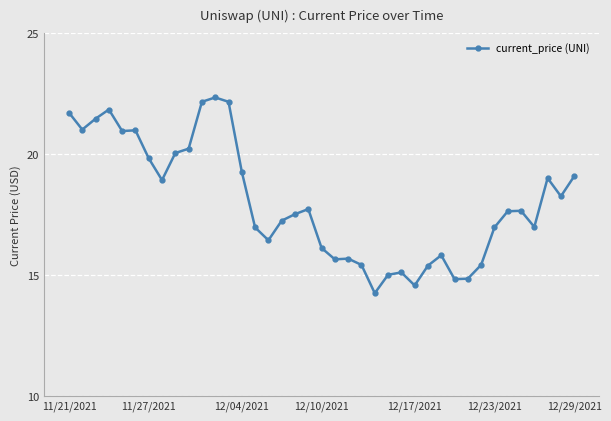

What is the value of the 12th point from the left?

22.3